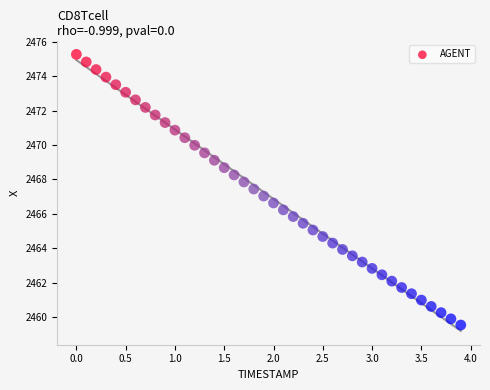

What is the range of X values (max minus min)?

3.9